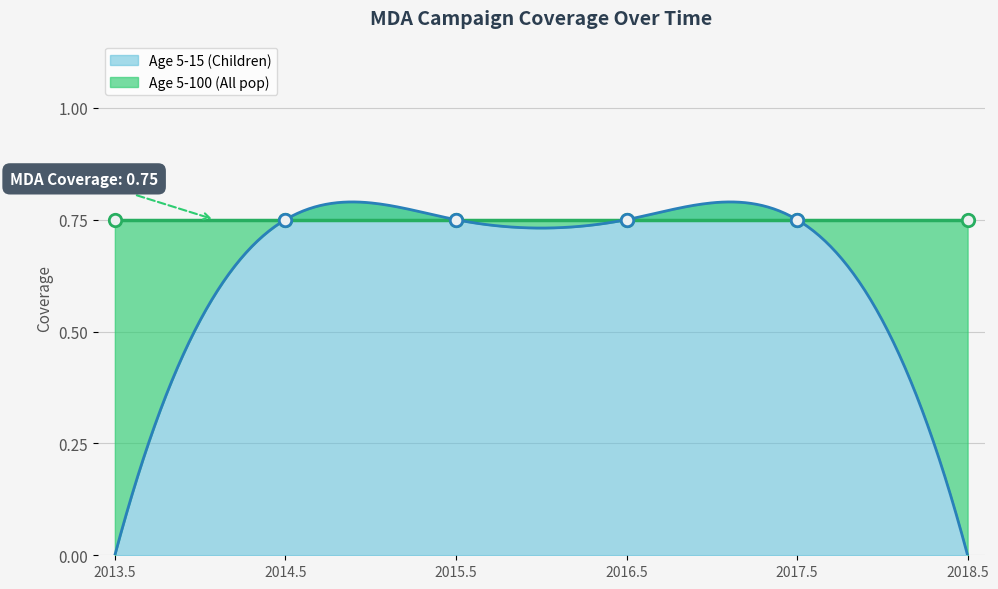

What are all the series names shown in the legend?

Age 5-100 (All pop), Age 5-15 (Children)